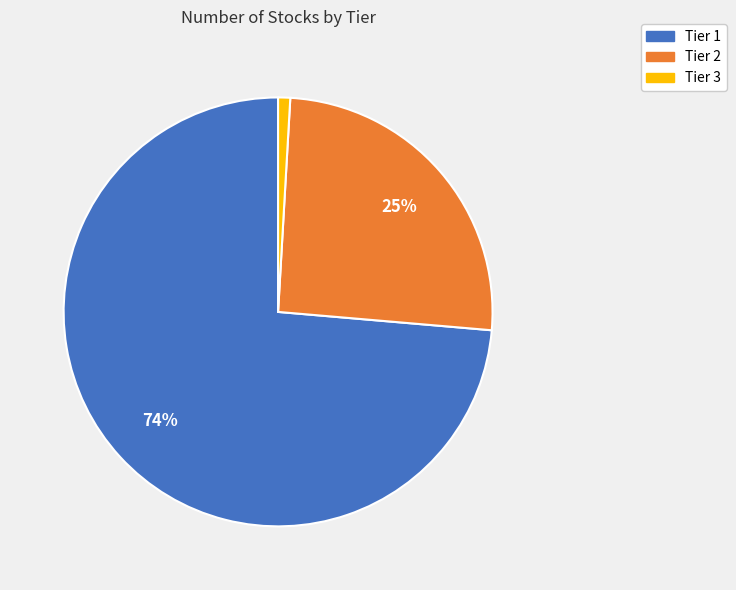

Which has a higher value, Tier 1 or Tier 2?

Tier 1